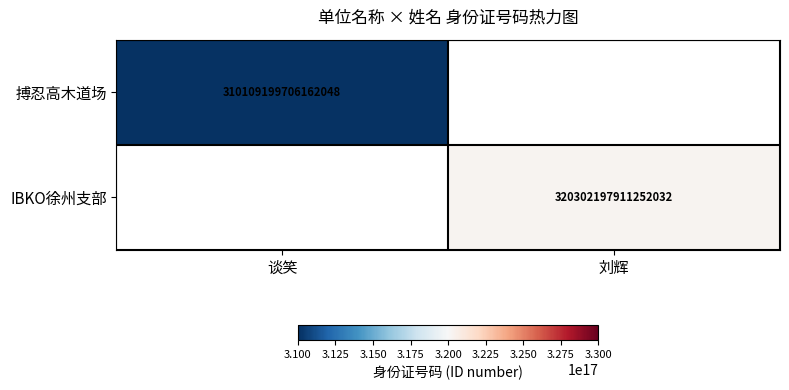

True or false: IBKO徐州支部 has a value of 320302197911252032 at 刘辉.

True